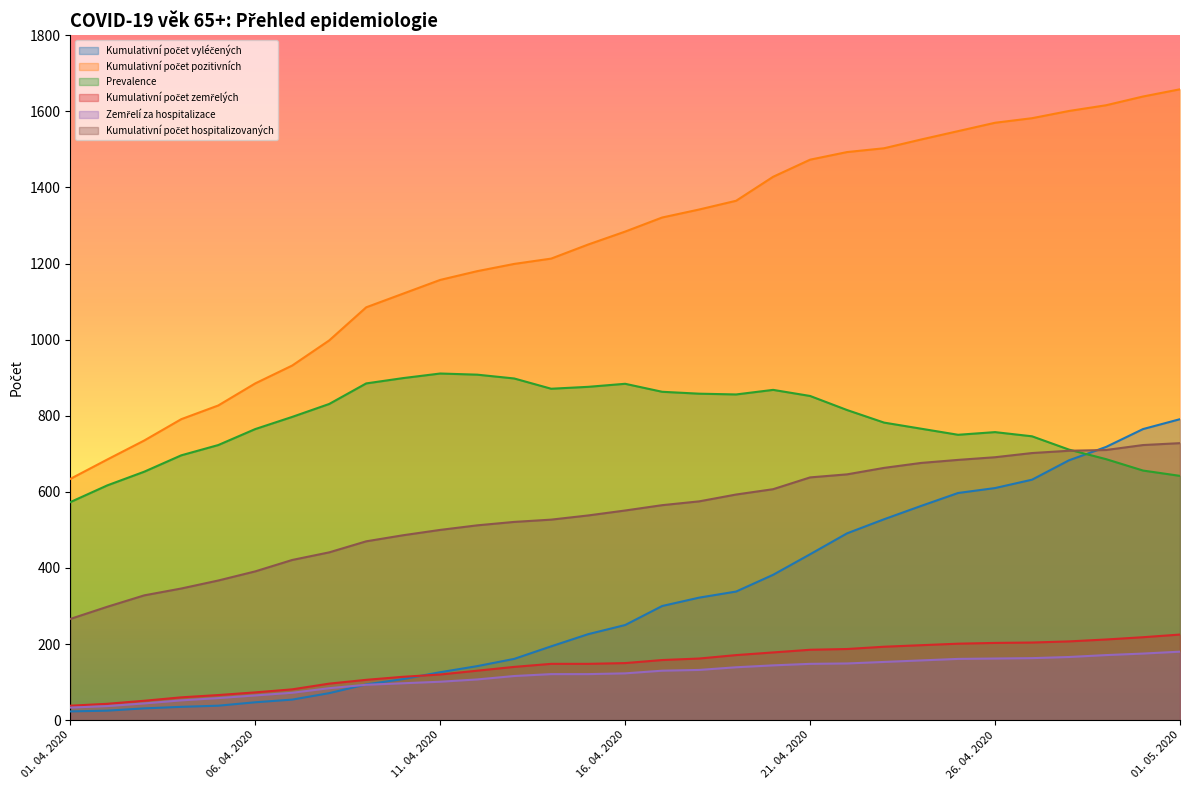

What is the average value of the Kumulativní počet vyléčených series?

316